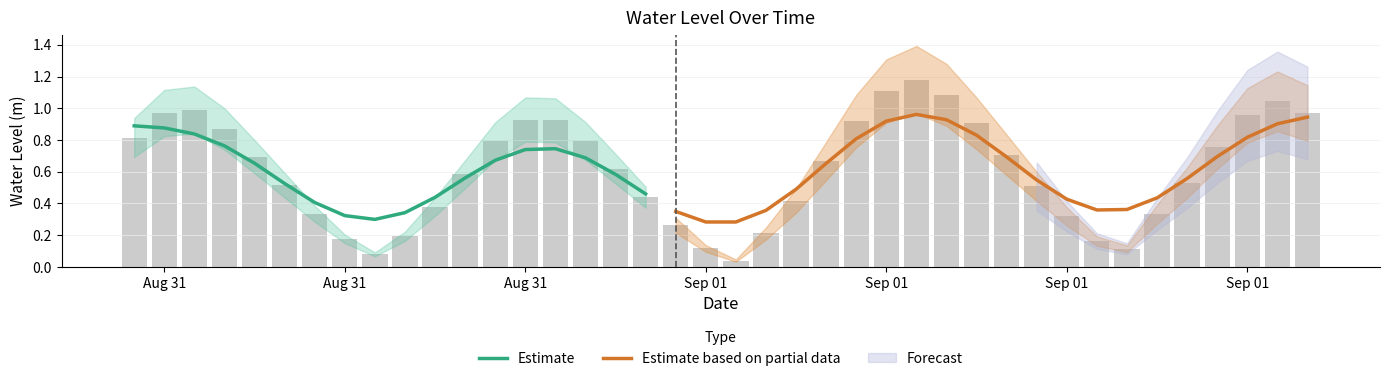

Rank the categories by value from highest to lowest.

2024-09-01 08:00, 2024-09-01 07:00, 2024-09-01 09:00, 2024-09-01 20:00, 2024-08-31 08:00, 2024-09-01 21:00, 2024-08-31 07:00, 2024-09-01 19:00, 2024-08-31 19:00, 2024-08-31 20:00, 2024-09-01 06:00, 2024-09-01 10:00, 2024-08-31 09:00, 2024-08-31 06:00, 2024-08-31 21:00, 2024-08-31 18:00, 2024-09-01 18:00, 2024-09-01 11:00, 2024-08-31 10:00, 2024-09-01 05:00, 2024-08-31 22:00, 2024-08-31 17:00, 2024-09-01 17:00, 2024-08-31 11:00, 2024-09-01 12:00, 2024-08-31 23:00, 2024-09-01 04:00, 2024-08-31 16:00, 2024-08-31 12:00, 2024-09-01 16:00, 2024-09-01 13:00, 2024-09-01 00:00, 2024-09-01 03:00, 2024-08-31 15:00, 2024-08-31 13:00, 2024-09-01 14:00, 2024-09-01 01:00, 2024-09-01 15:00, 2024-08-31 14:00, 2024-09-01 02:00